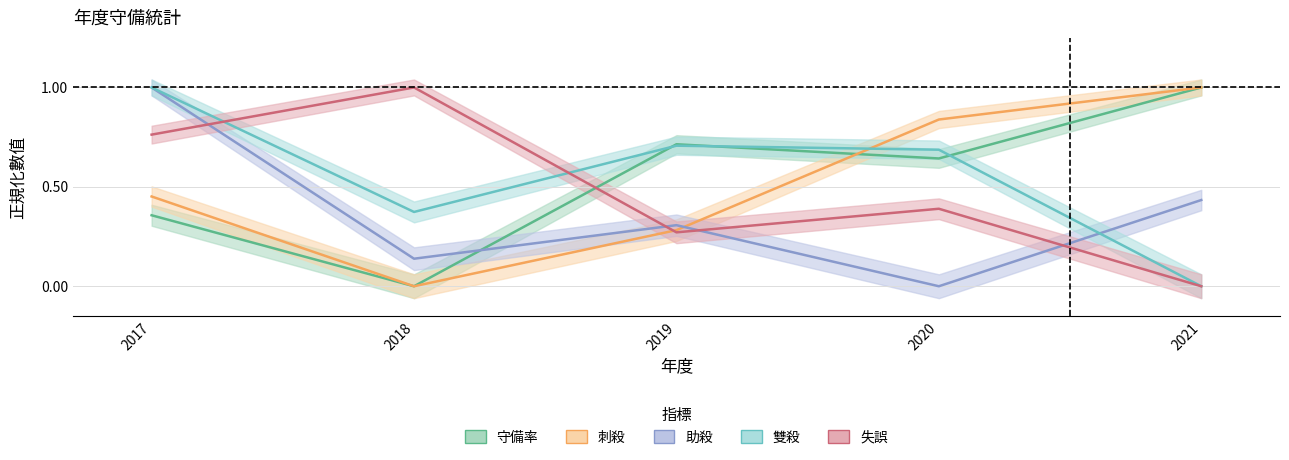

What is the difference between the highest and lowest values at 2020?

0.8